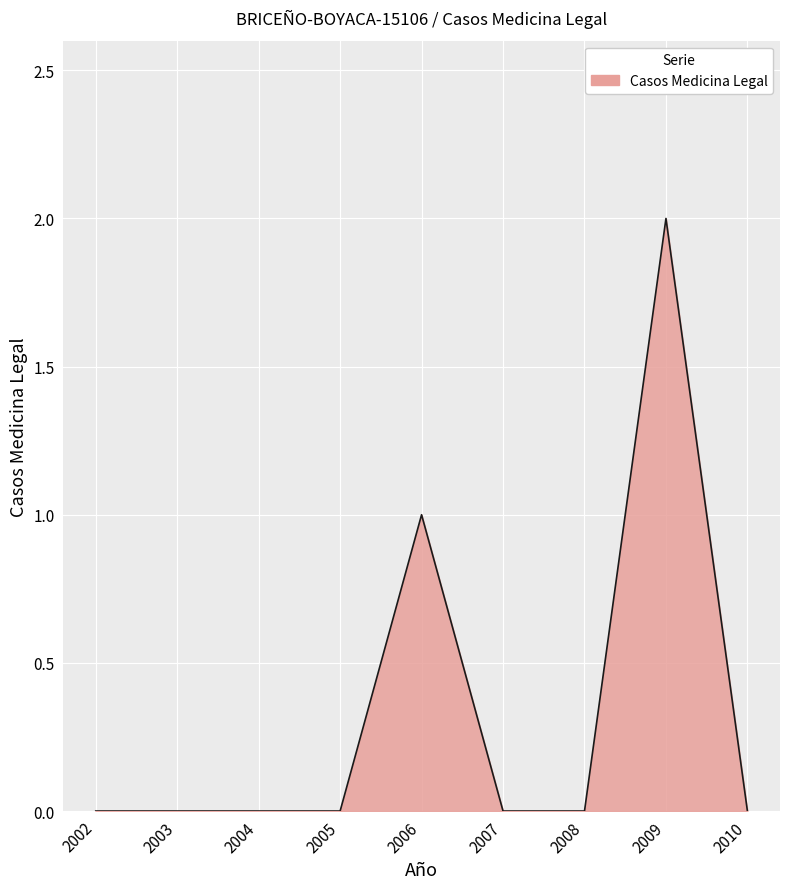

What is the change in value from 2006 to 2009?

+1